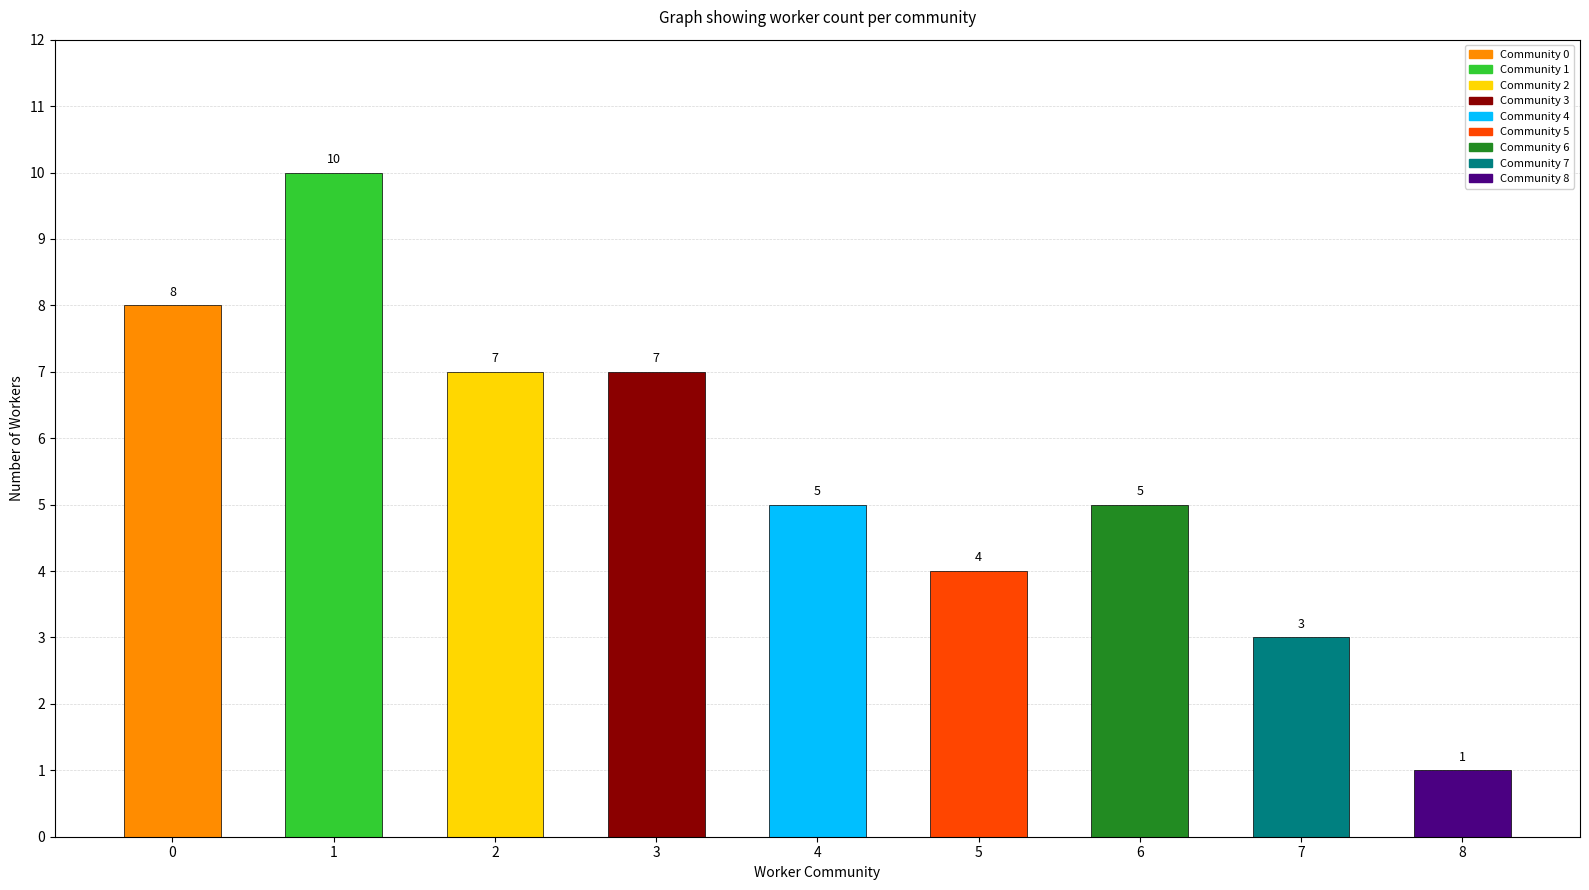

How many data points are less than 5?

3